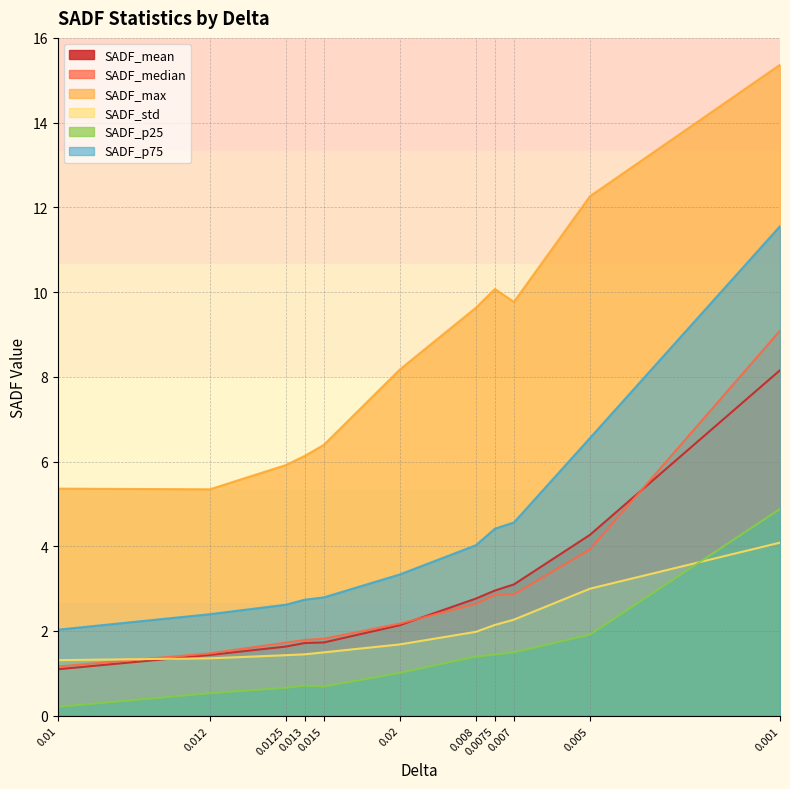

In SADF_median, how many points are higher than both neighbors (excluding endpoints)?

0